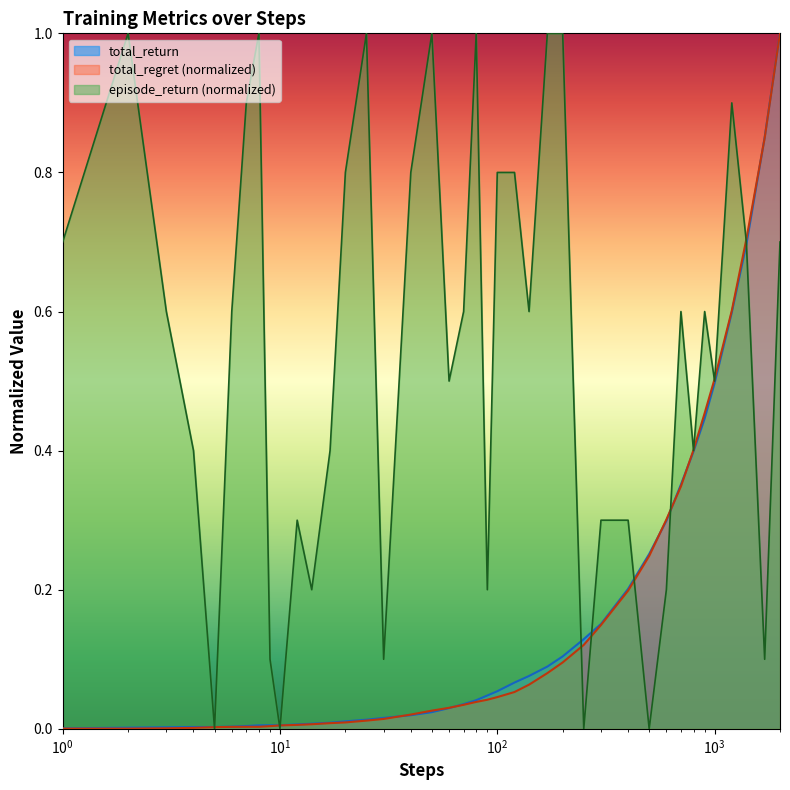

Which series has the largest total across all categories?

episode_return (normalized)